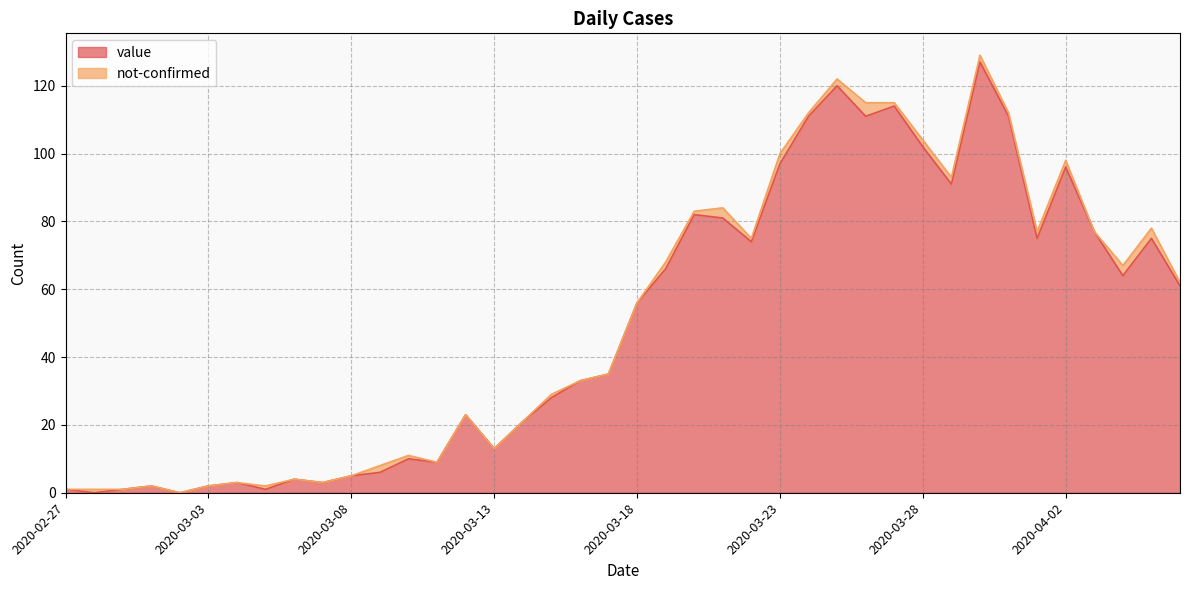

True or false: the data has more than 1 interior local peaks.

True